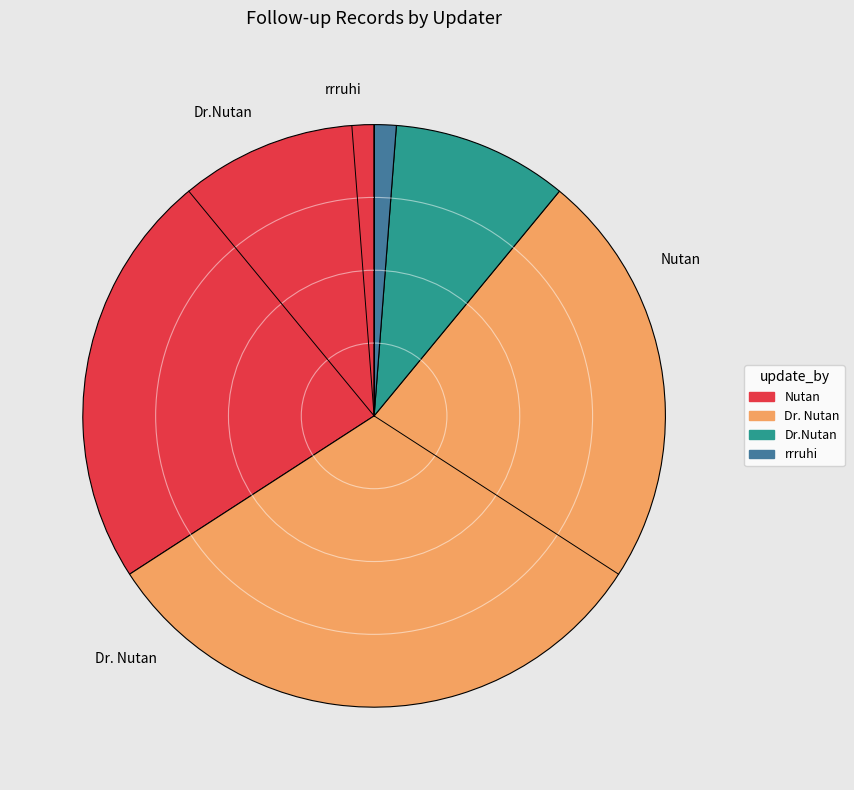

What percentage is the Dr.Nutan slice, to the nearest percent?

10%